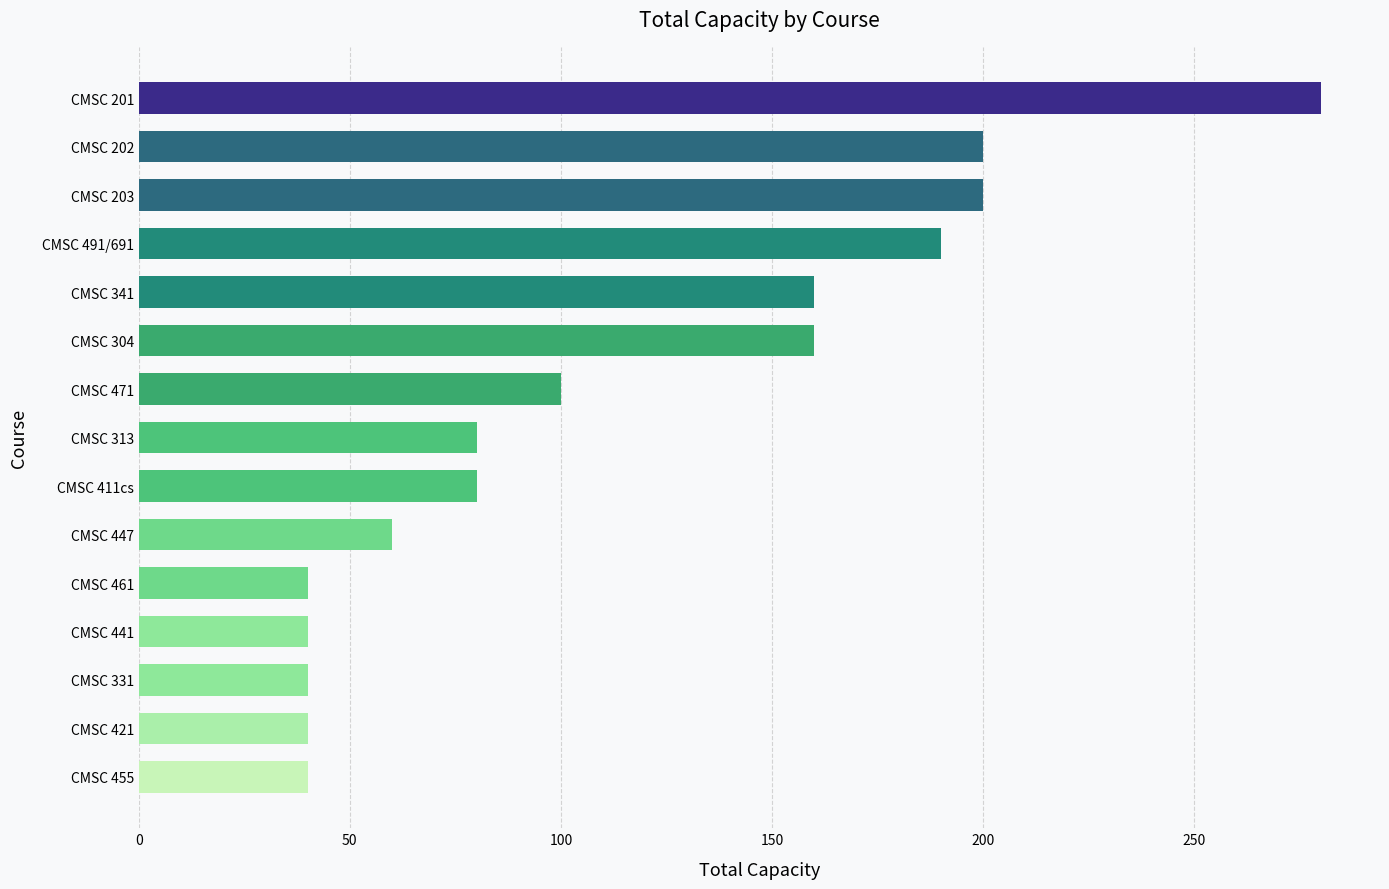

What is the change in value from CMSC 304 to CMSC 461?

-120